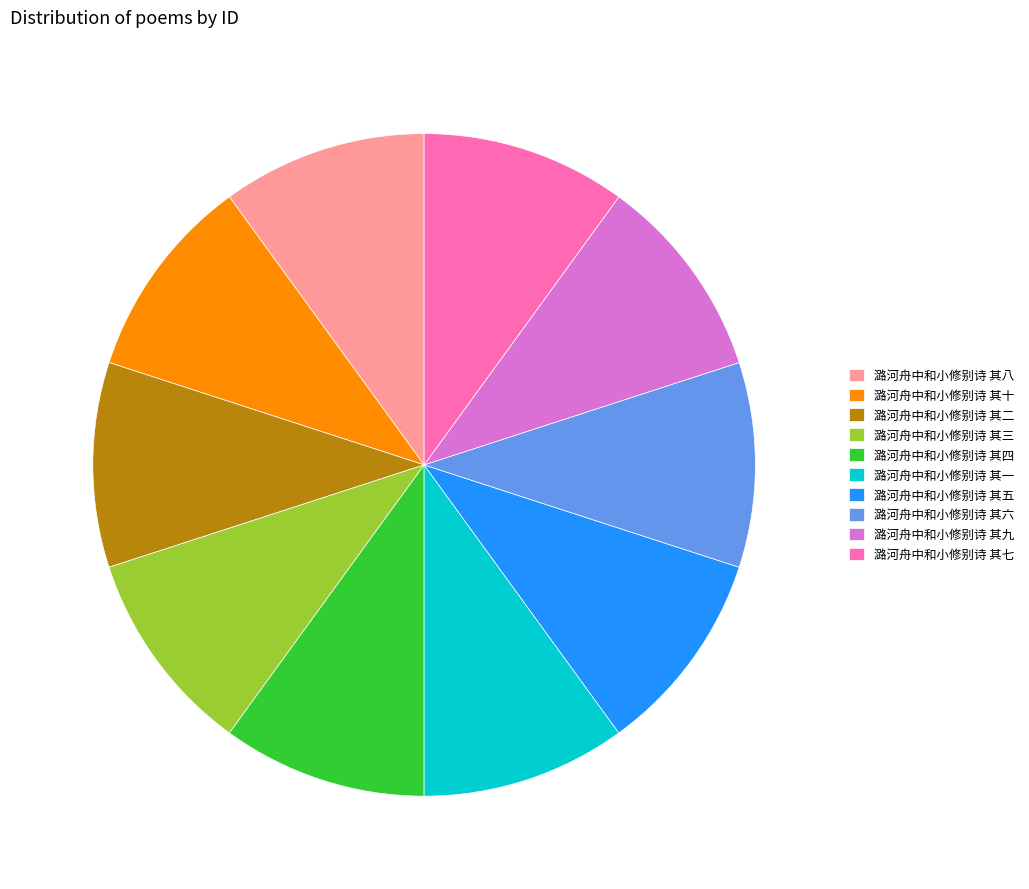

Count the number of slices in the pie.

10